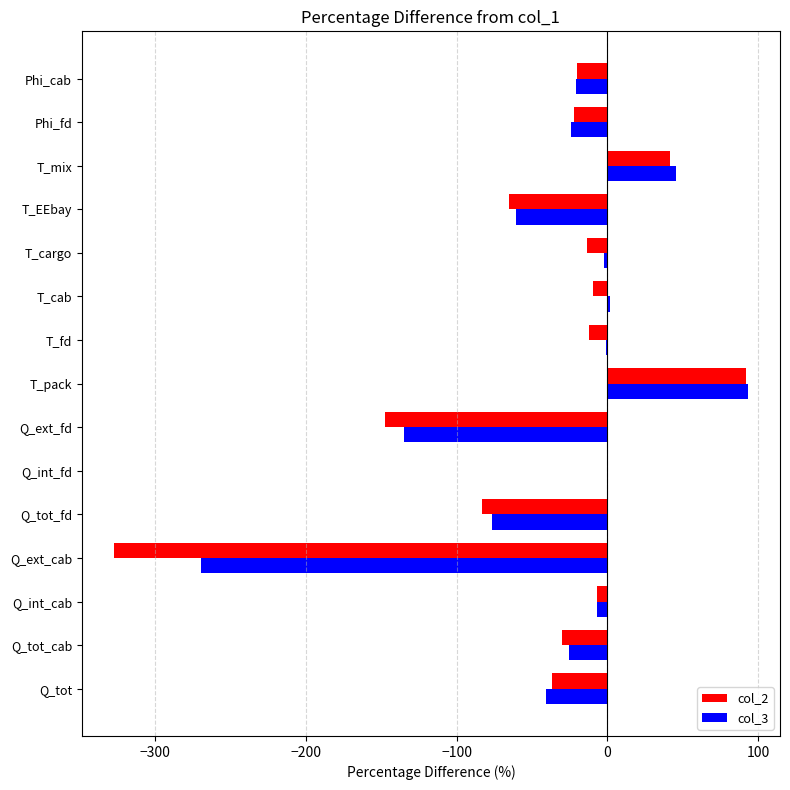

What is the total value across all series at T_EEbay?

-126.0